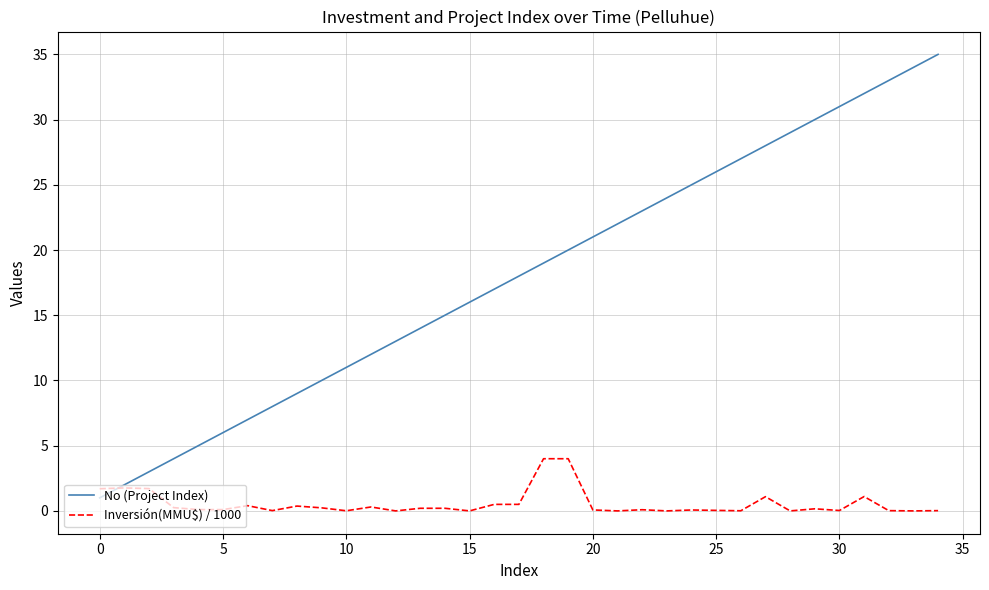

Which series has the largest total across all categories?

No (Project Index)